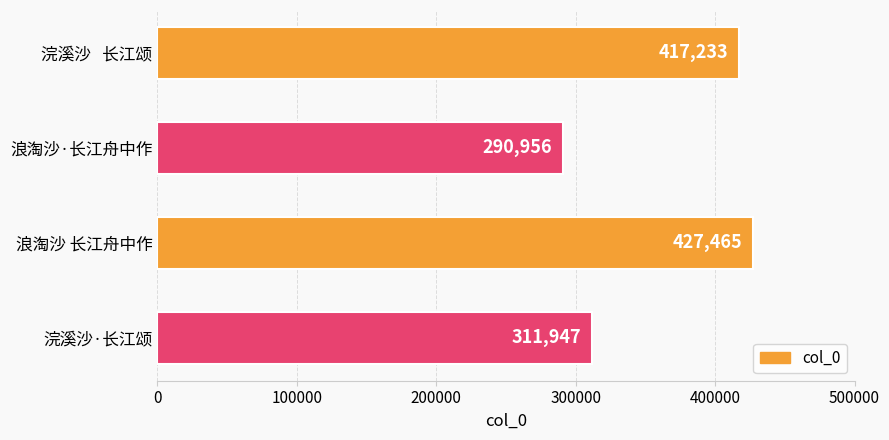

Are the bars grouped side by side (vs. stacked)?

No